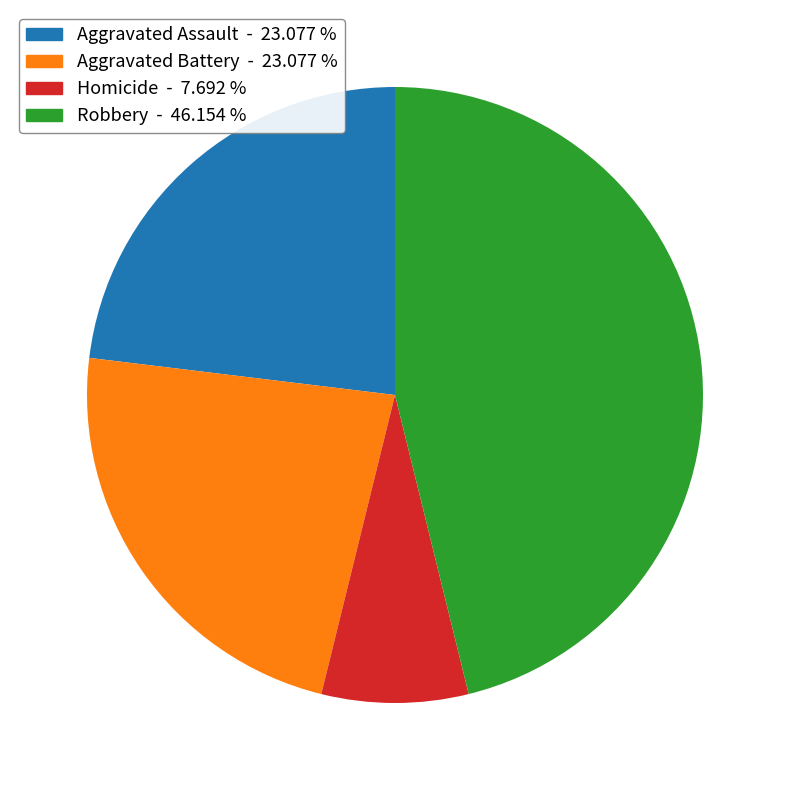

What is the largest slice in the pie chart?

Robbery - 46.154 %